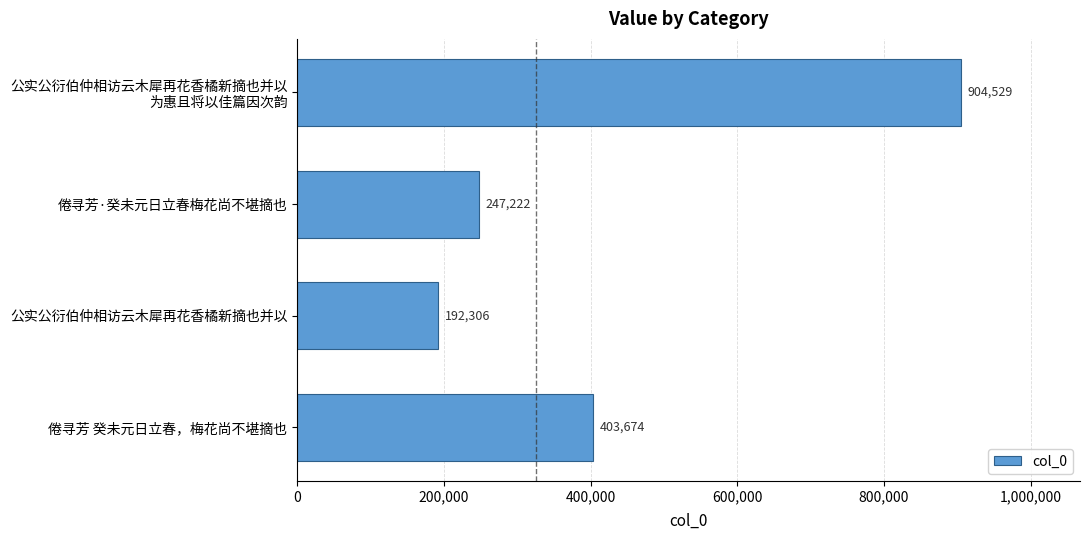

How many categories are shown in the chart?

4